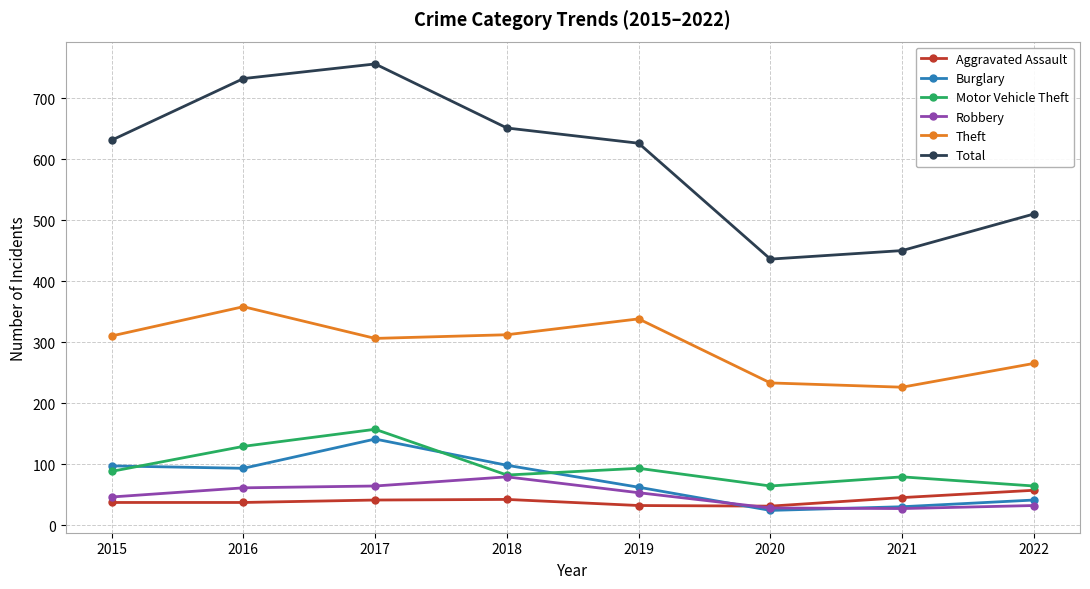

Count the number of data series in this chart.

6